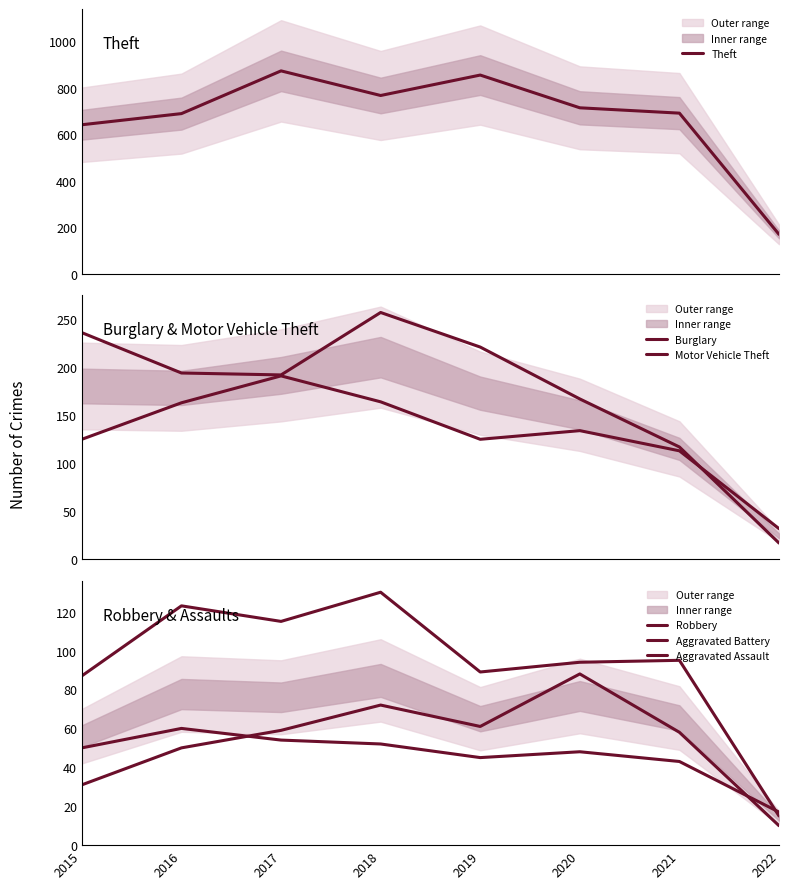

Which category has the highest value across all series?

2017